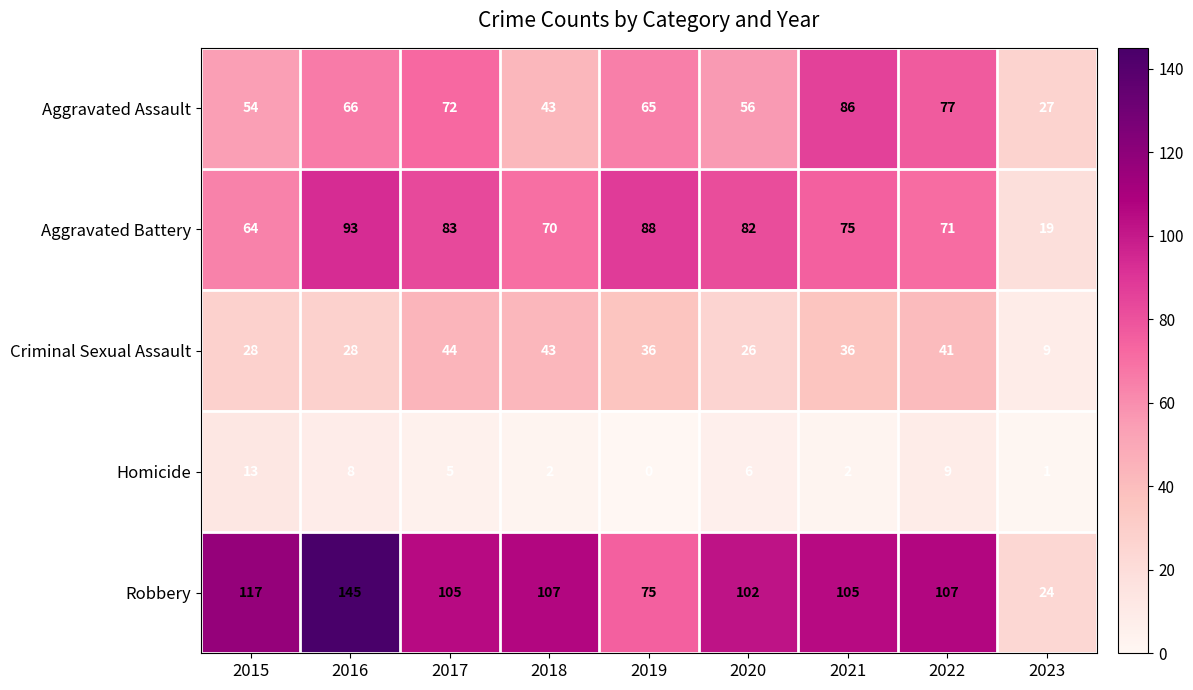

What is the difference between the maximum and second lowest values in the Criminal Sexual Assault series?

18